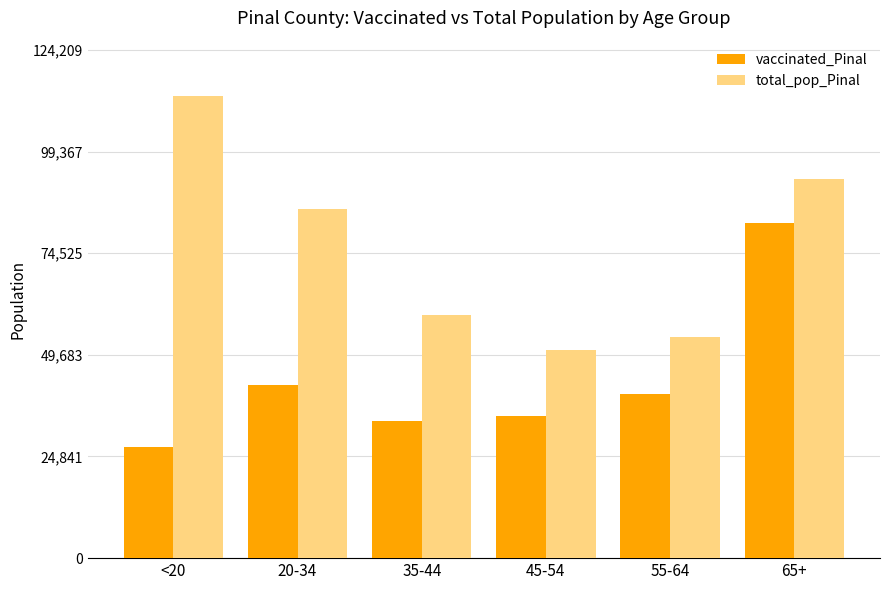

Where is vaccinated_Pinal nearest to the value 54526?

20-34